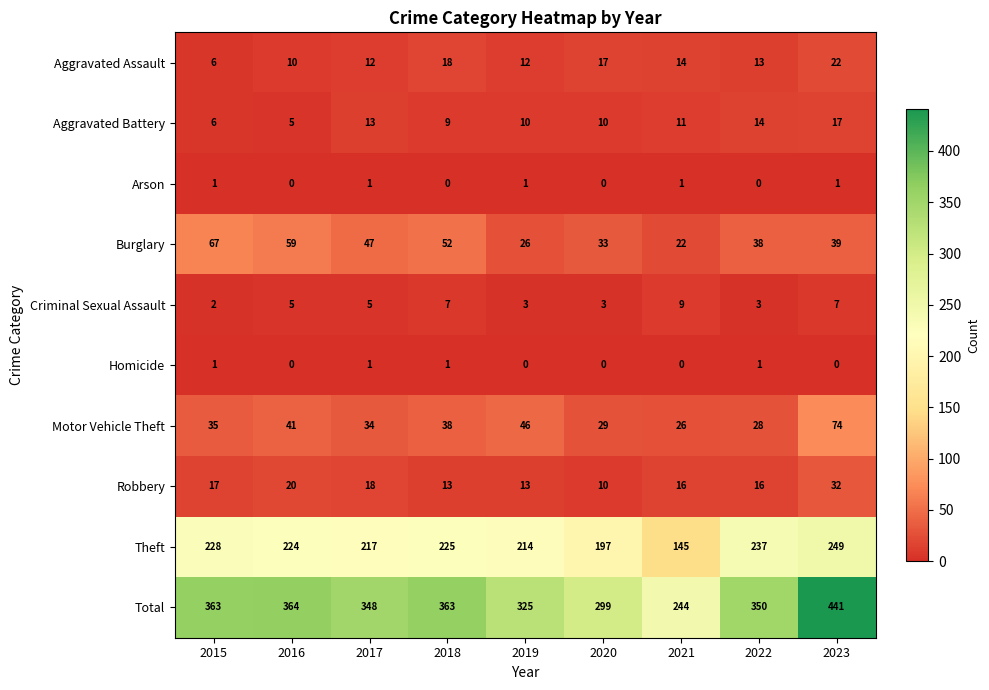

What is the maximum value shown in the chart?

441